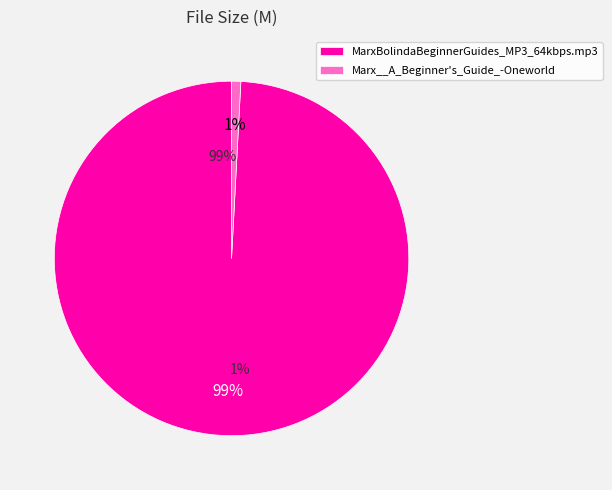

What is the change in value from MarxBolindaBeginnerGuides_MP3_64kbps.mp3 to Marx__A_Beginner's_Guide_-Oneworld?

-203.0